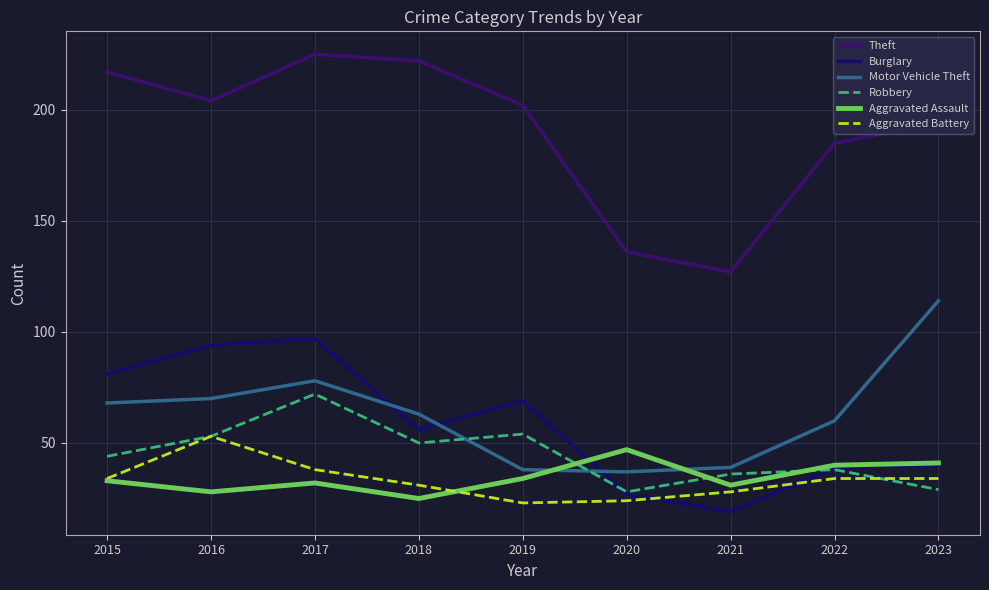

Where do Aggravated Assault and Motor Vehicle Theft first cross each other?

2019 and 2020